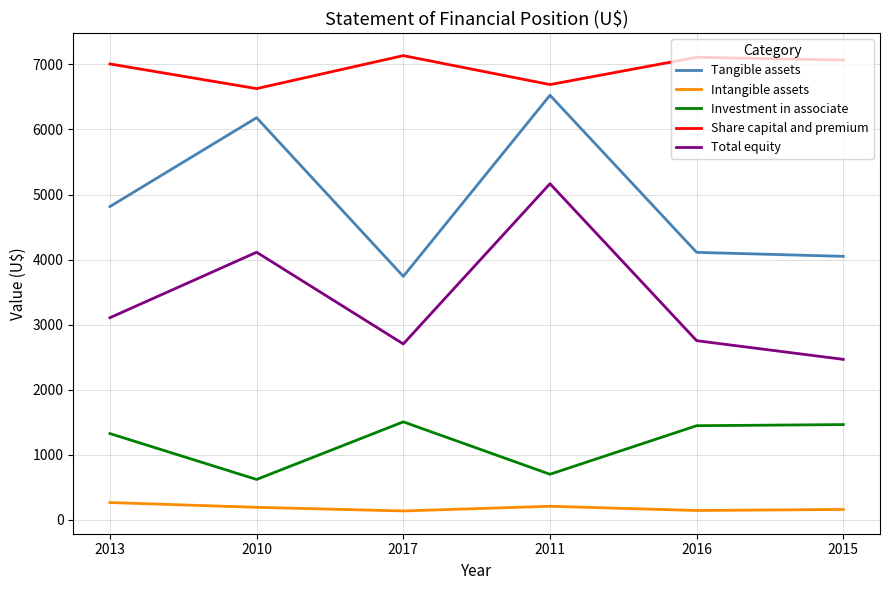

The Total equity series shows 5166 at 2011. True or false?

True